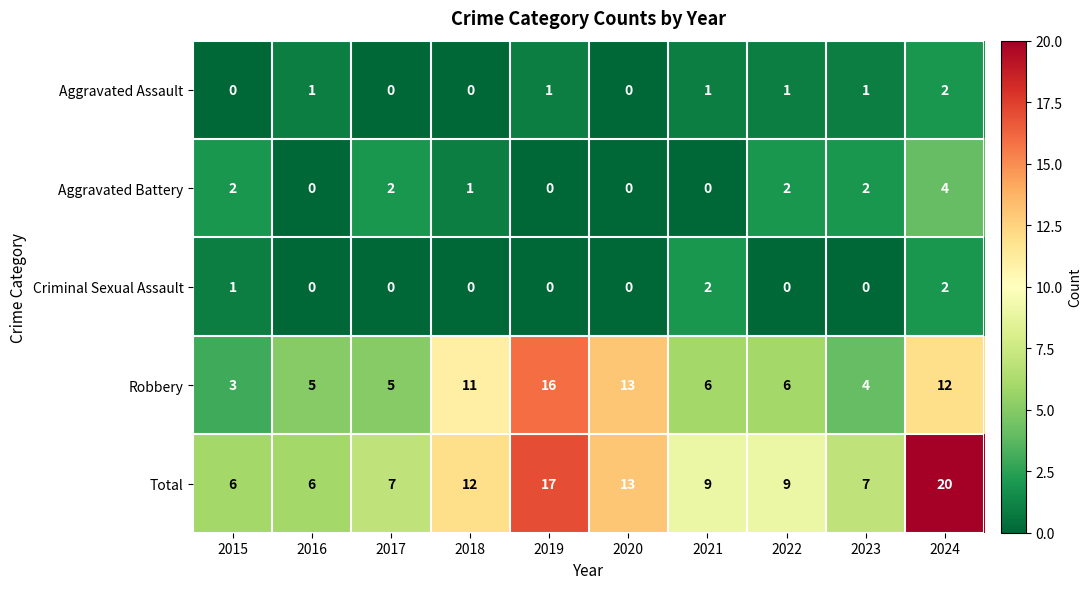

Which category has the highest value across all series?

2024